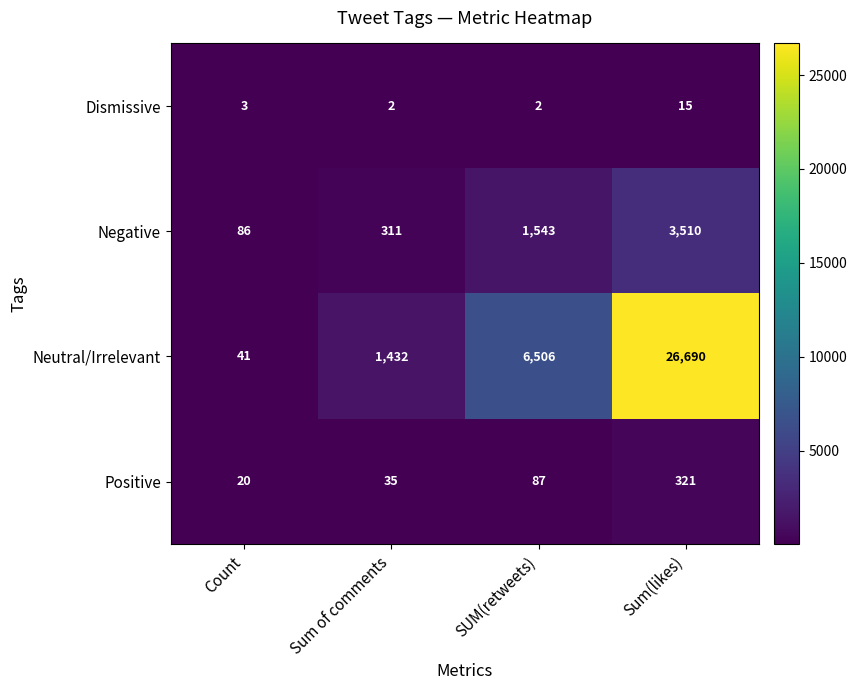

Which category has the lowest value in the Neutral/Irrelevant series?

Count